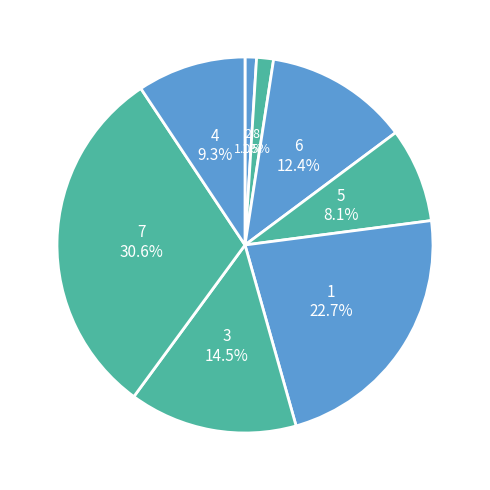

Is there any slice that represents more than half of the pie?

No